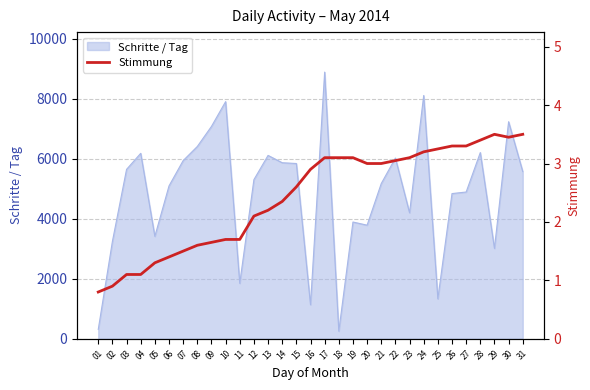

How many lines are shown in the chart?

1